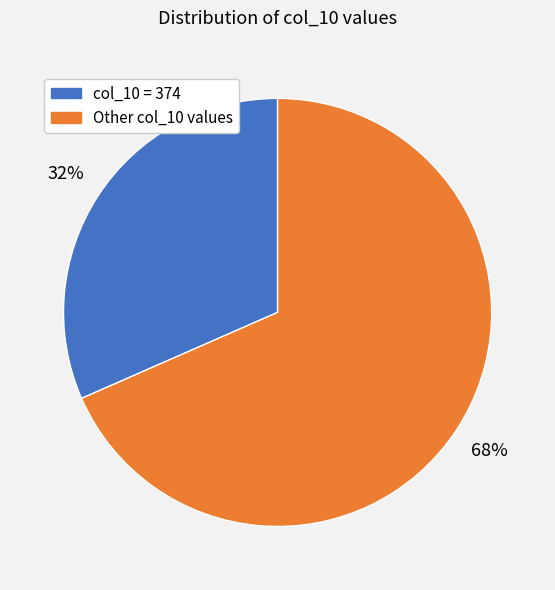

To the nearest percent, what is the average slice percentage?

50%